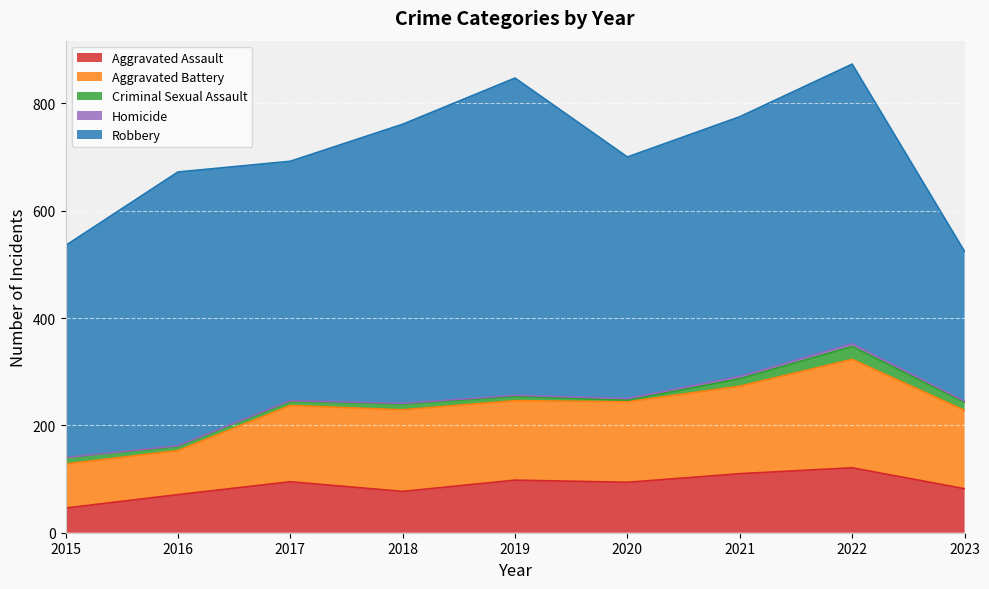

The value of Robbery at 2020 is 201. True or false?

False